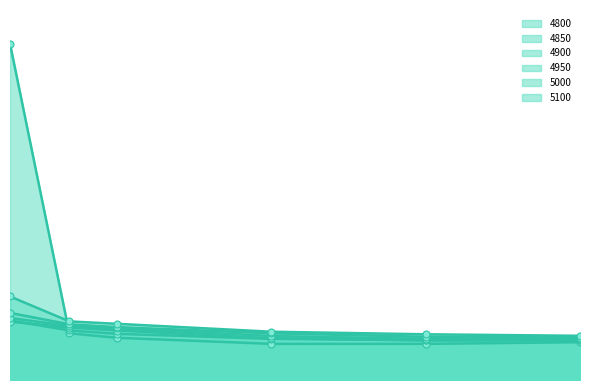

What is the value of the 4900 point at the 6th from the left?

0.1